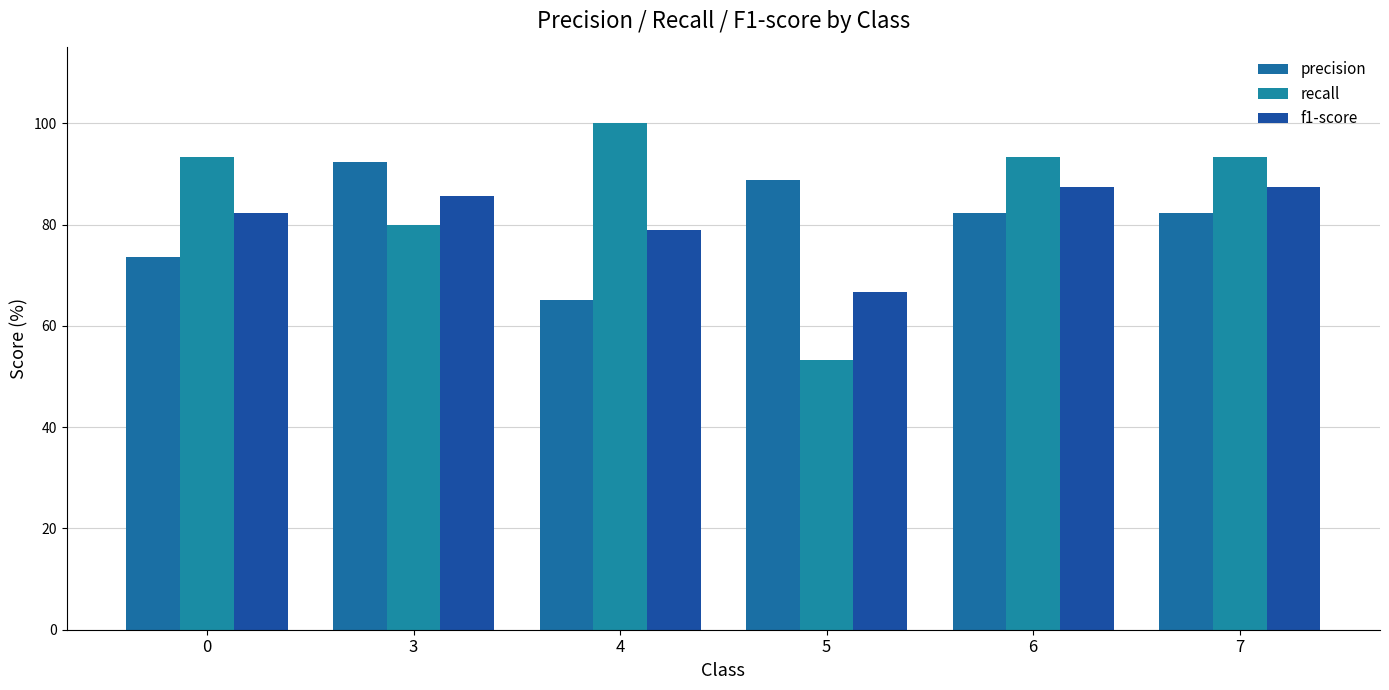

What is the value of the f1-score bar at the 4th from the left?

66.7